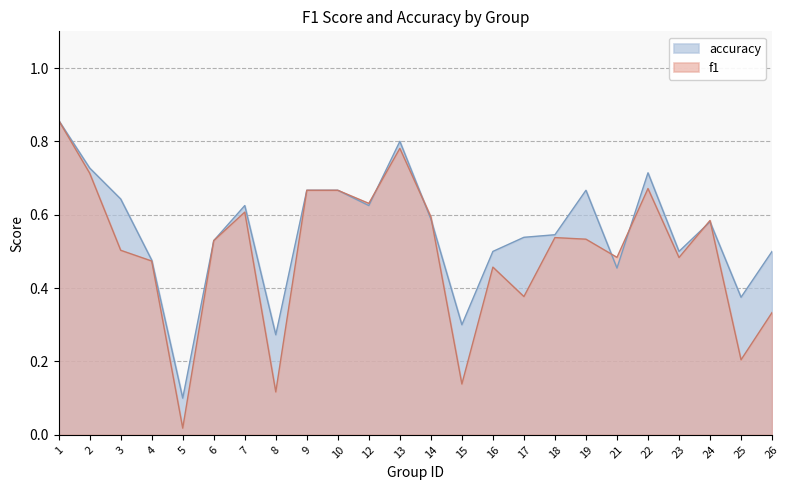

What value does the f1 series have at 22?

0.7